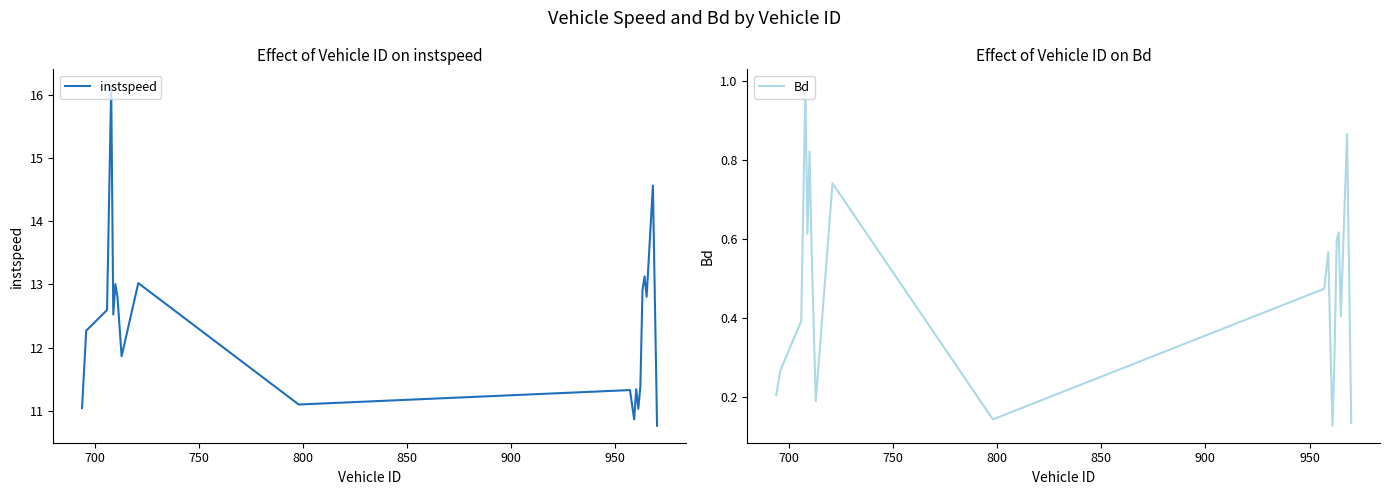

What is the highest value of the instspeed series?

16.1